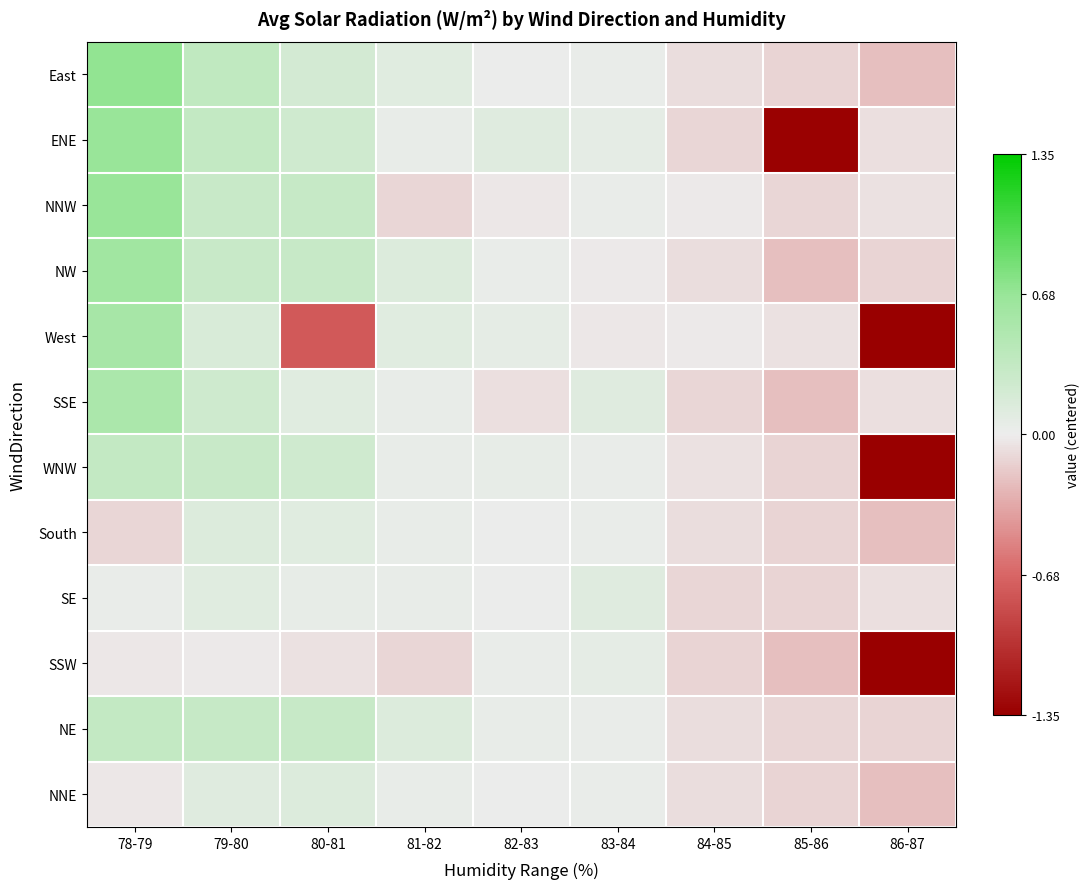

What is the greatest value displayed?

0.7